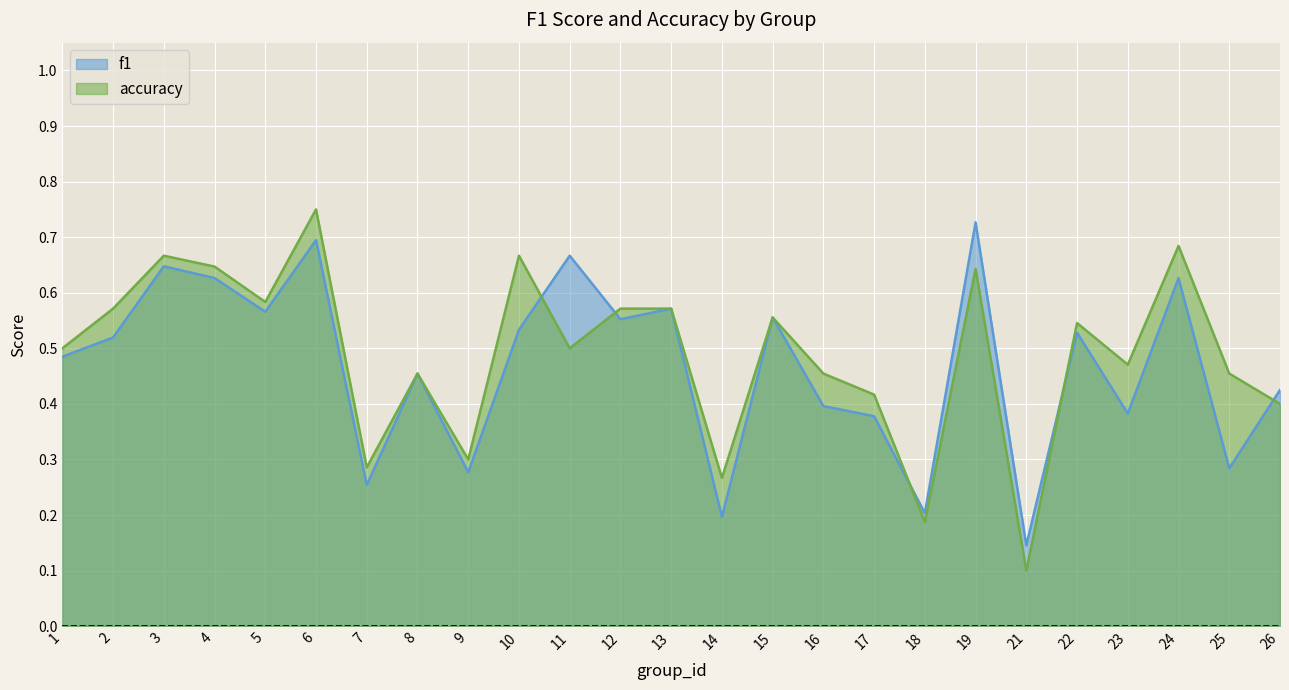

What value does the accuracy series have at 13?

0.6